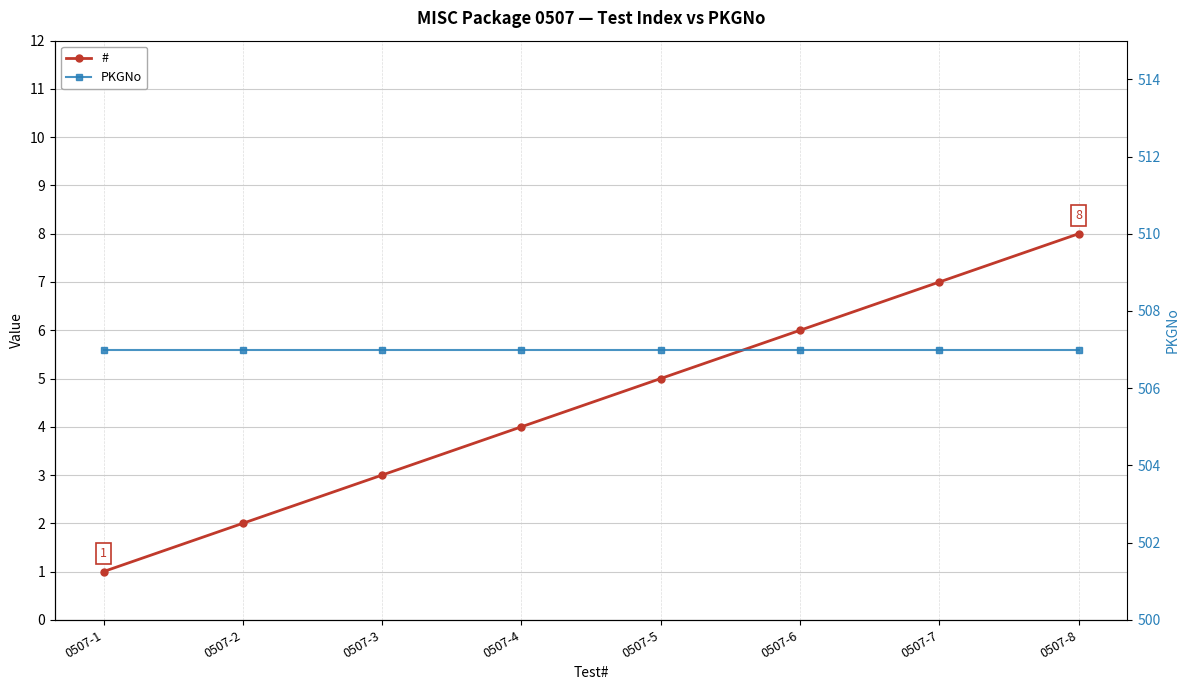

Is it true that # equals 6 at 0507-6?

True